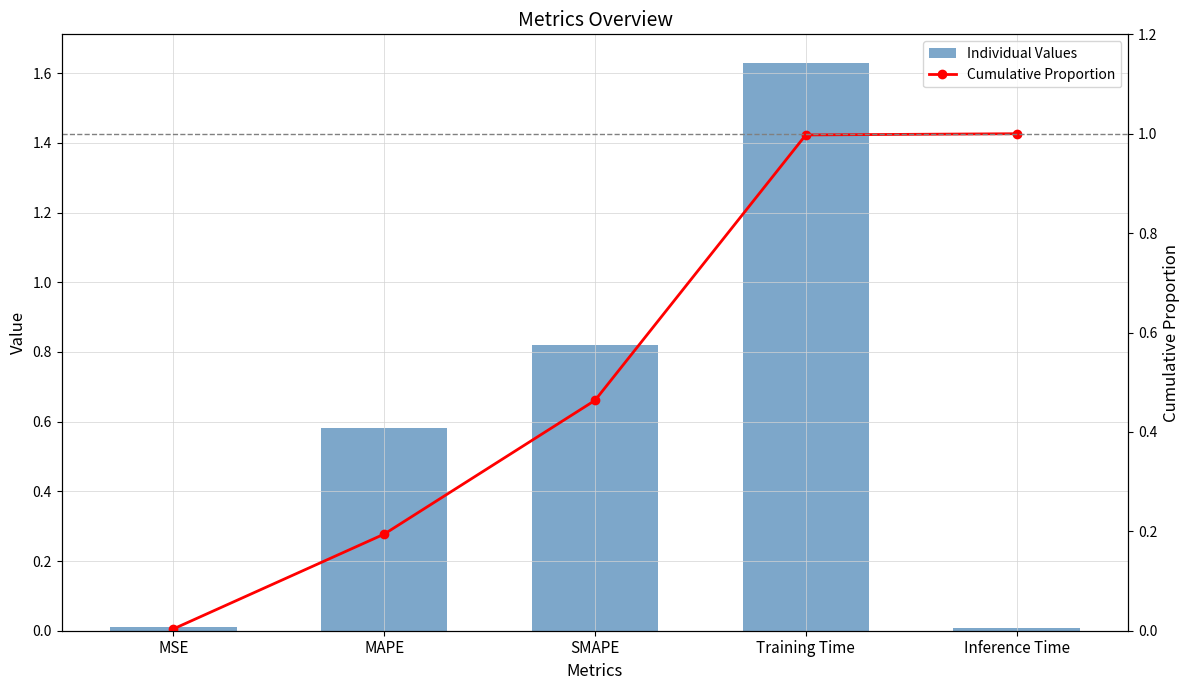

Reading right to left, list all the values displayed in this chart.

Individual Values: 0.0	1.6	0.8	0.6	0.0
Cumulative Proportion: 1.0	1.0	0.5	0.2	0.0